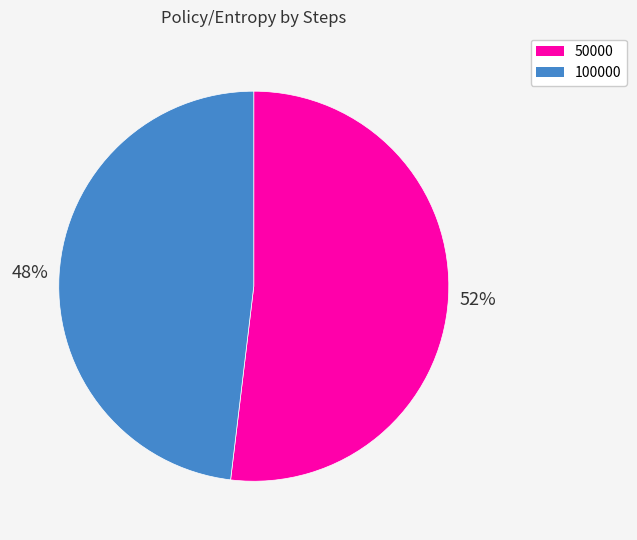

The 100000 slice represents 61% of the pie. True or false?

False